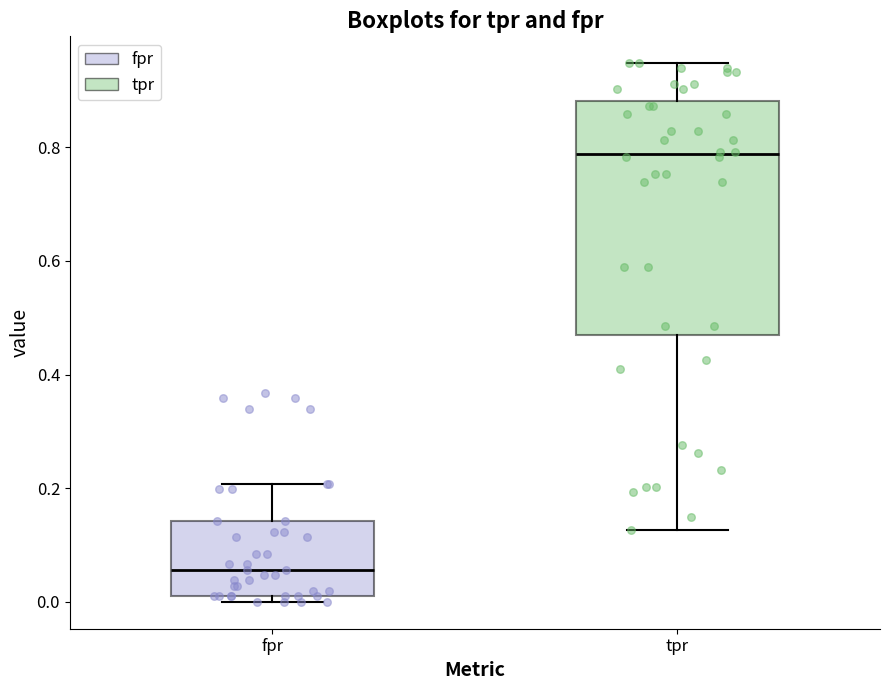

Which box has the highest median line?

tpr